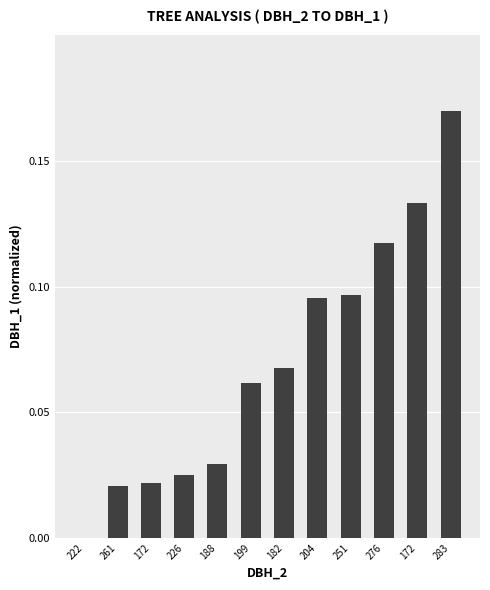

List the labels in order of value, smallest first.

222, 261, 172, 226, 188, 199, 182, 204, 251, 276, 172, 283